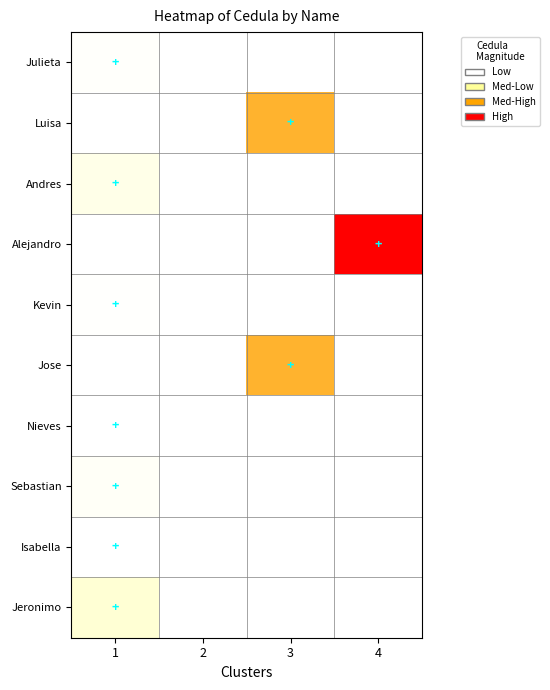

At which category is the sum across all series the highest?

3